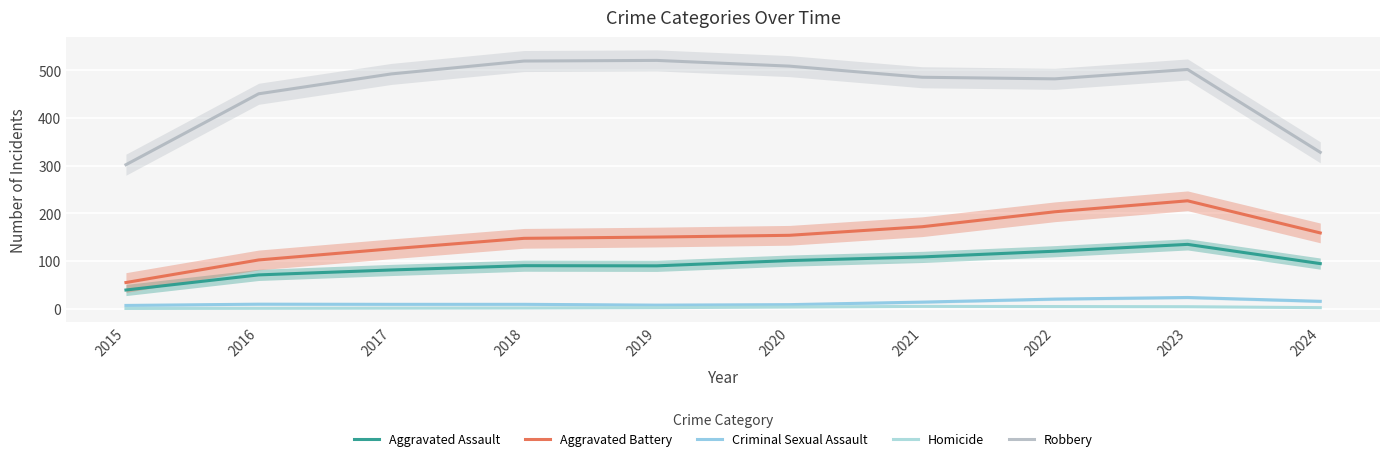

What is the approximate value of Homicide at 2018?

1.3